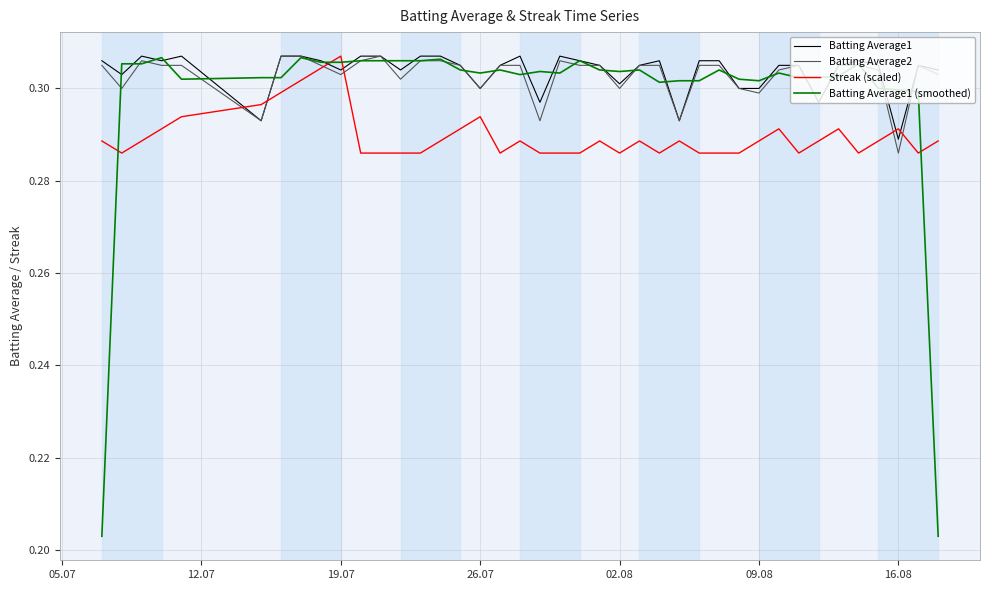

True or false: Batting Average1 and Streak (scaled) cross at least once.

True